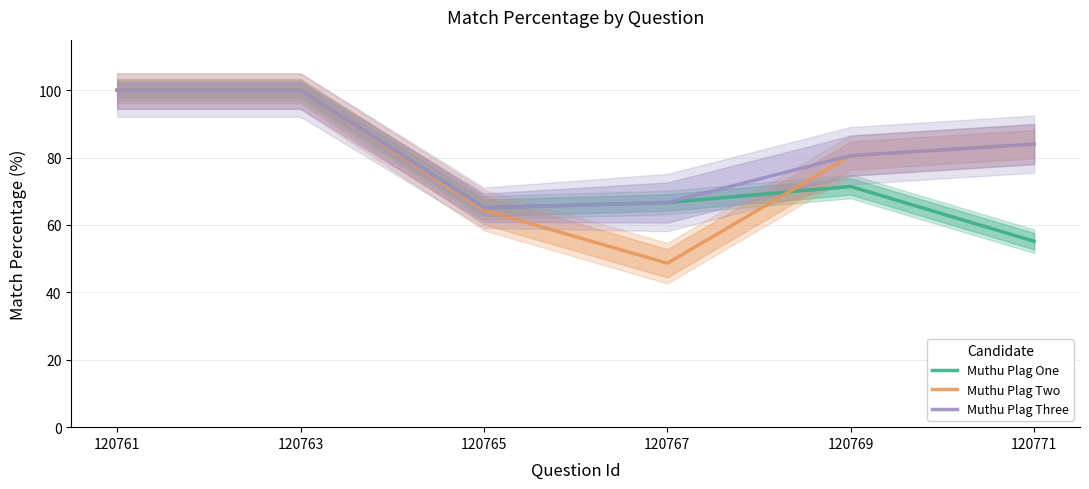

What is the value of the Muthu Plag Three point at the 4th from the left?

66.7